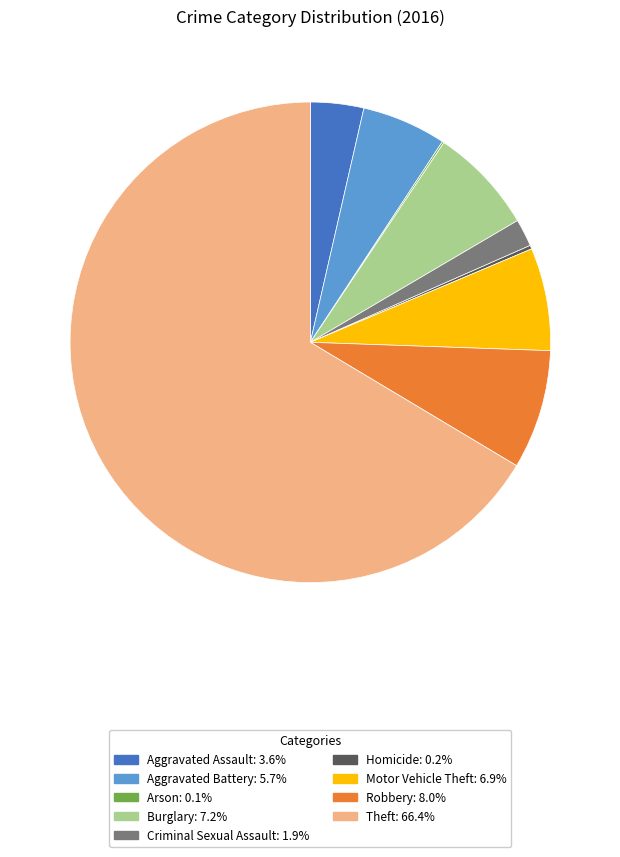

Is there a majority slice in this chart?

Yes